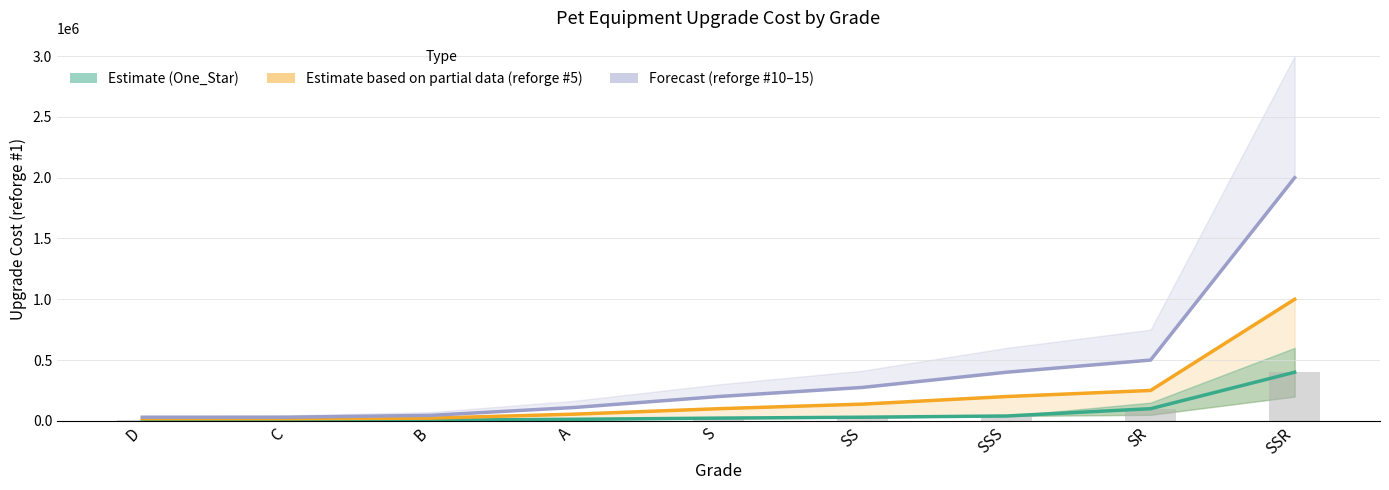

What is the value of the reforge #5 bar at the 8th from the left?

250000